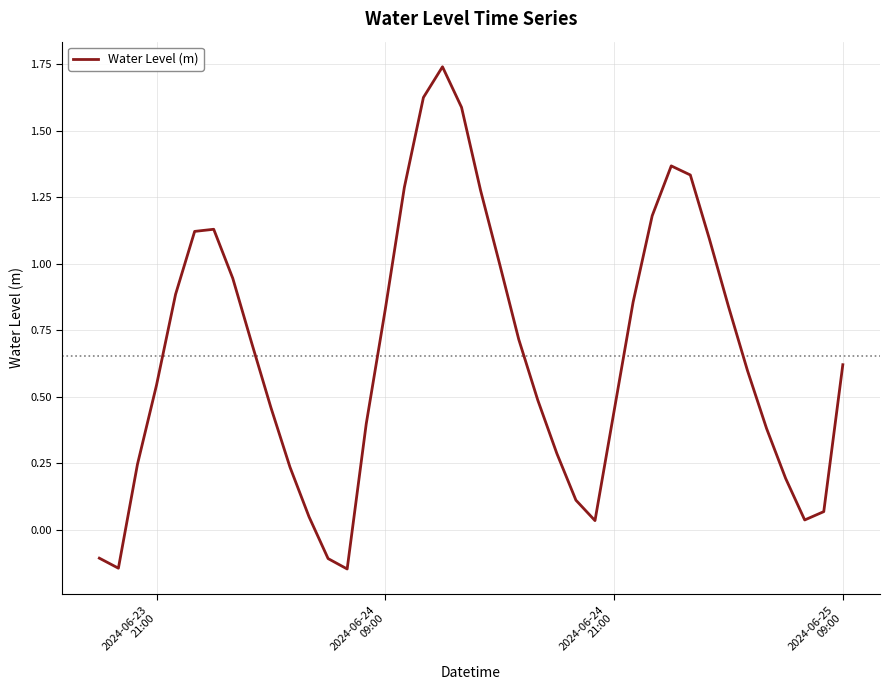

What is the difference between the maximum and minimum values?

1.9